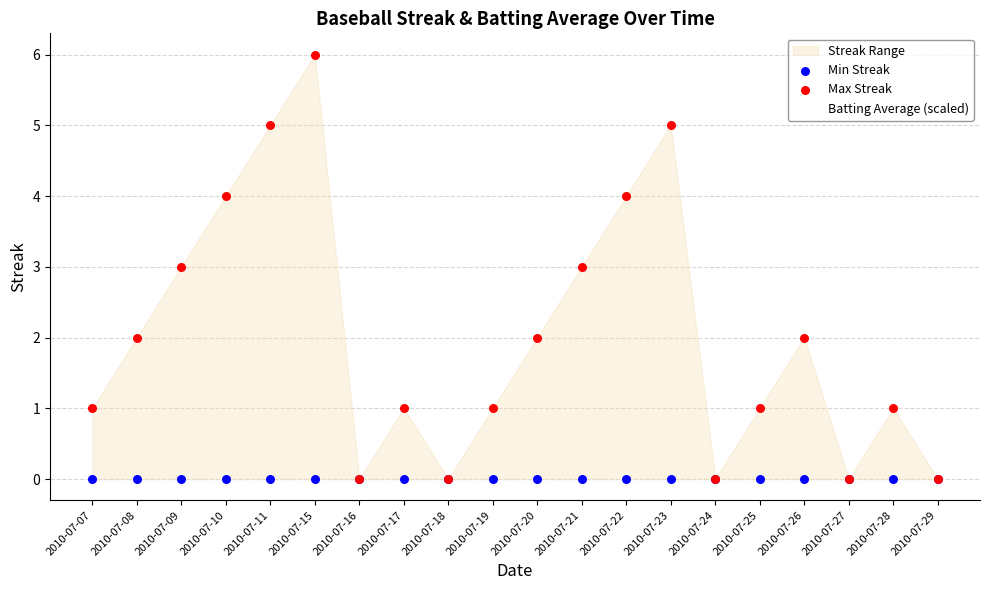

At how many categories does at least one series exceed 0?

15